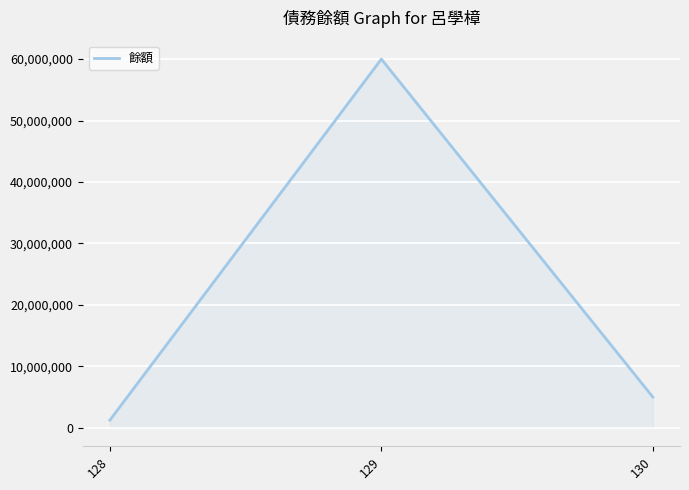

Is it true that the value at 130 is 5000000?

True